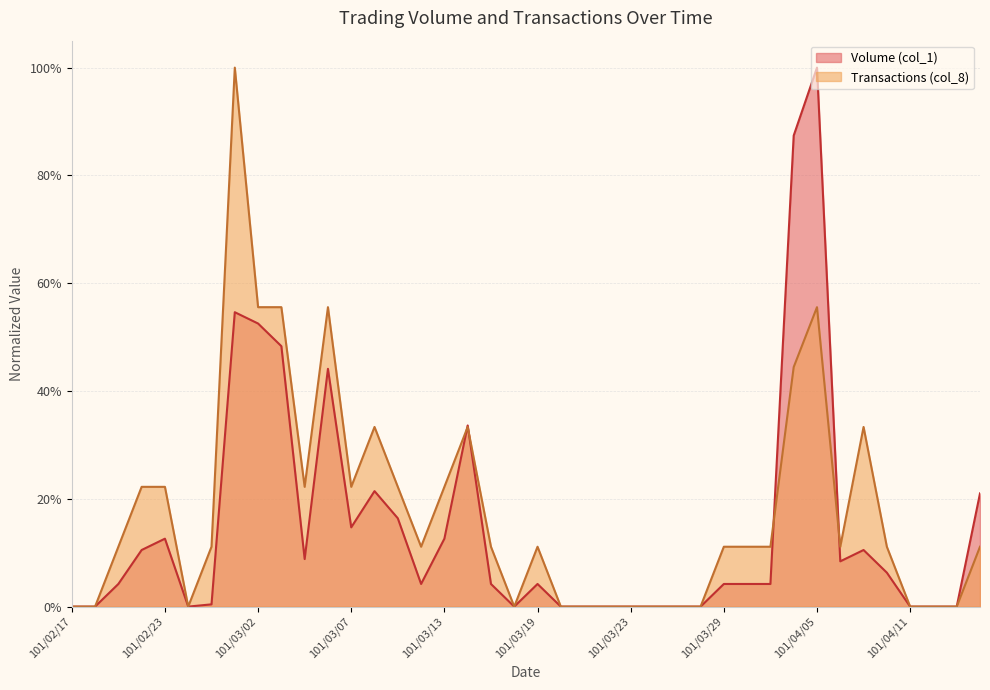

Does the chart display data point markers on the line(s)?

No